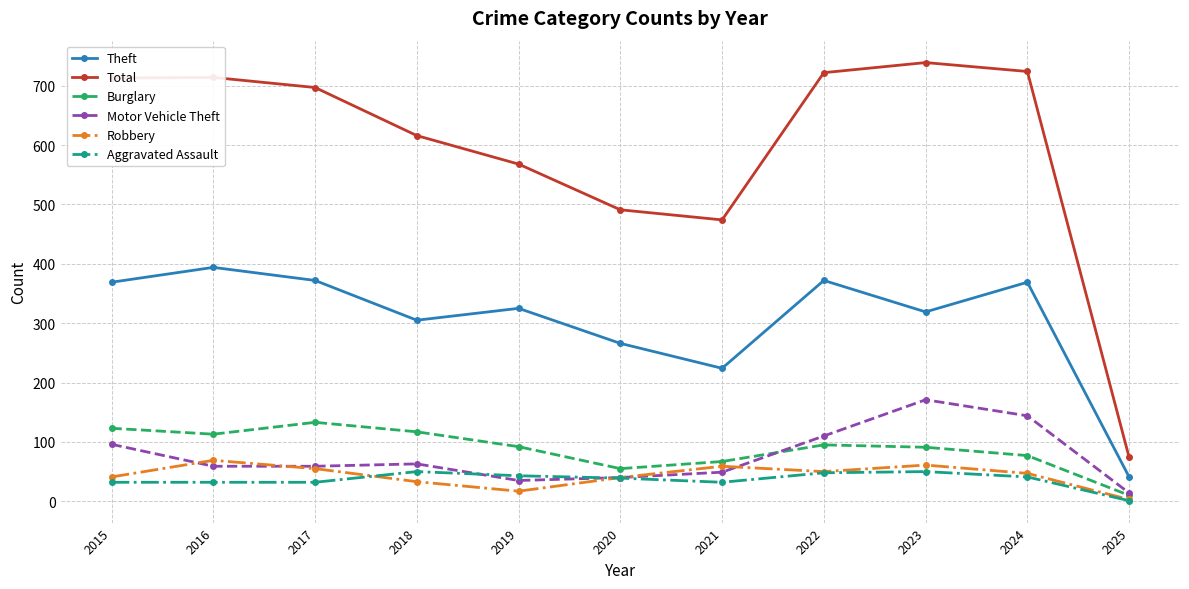

Which category has the lowest value across all series?

2025